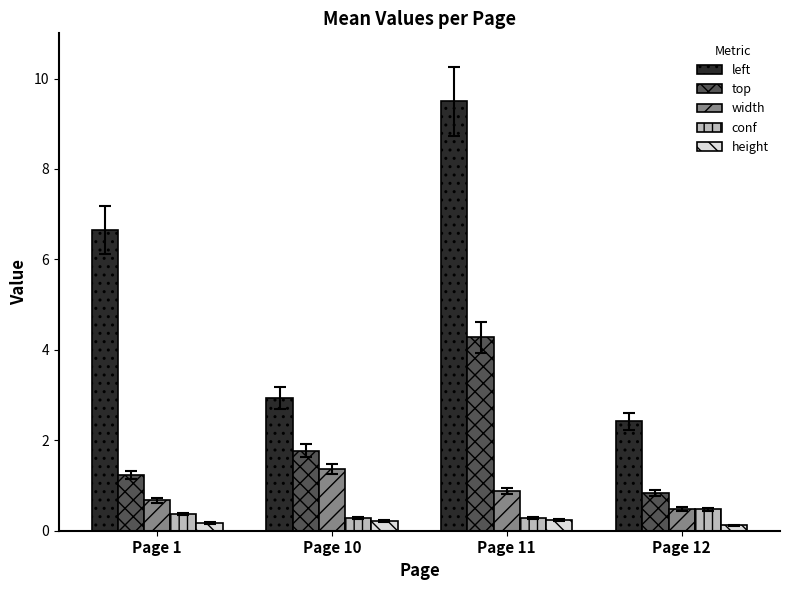

How many bars are there in total?

20